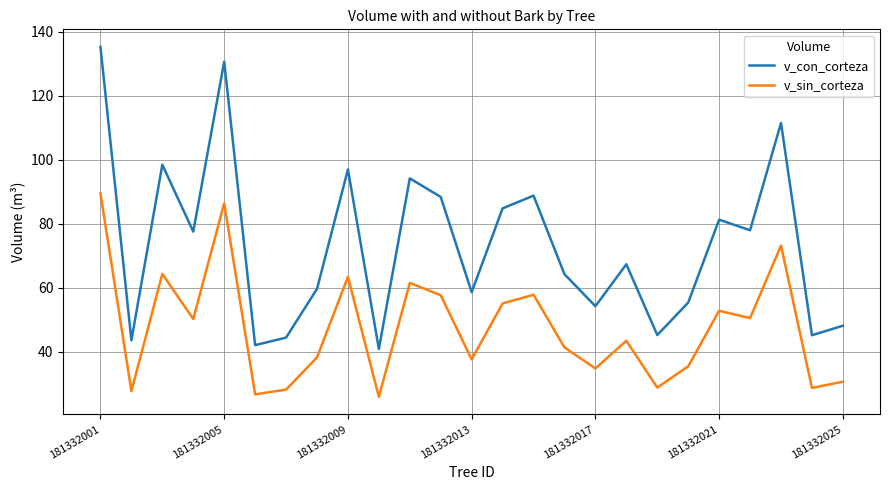

What is the greatest value displayed?

135.3